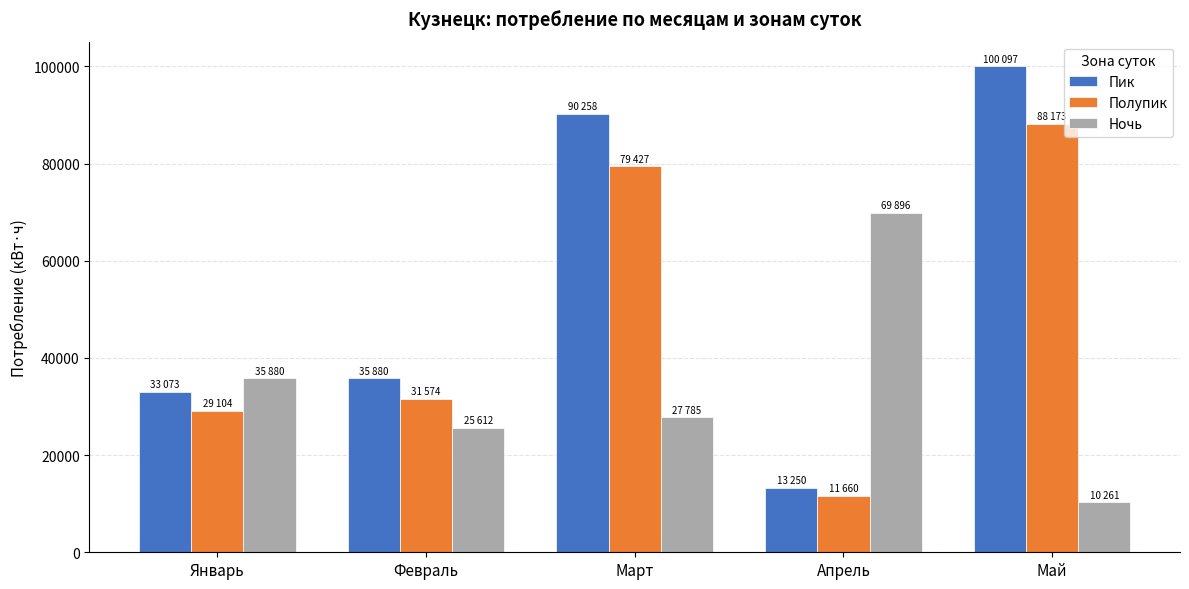

What is the label of the 5th bar from the left?

Май